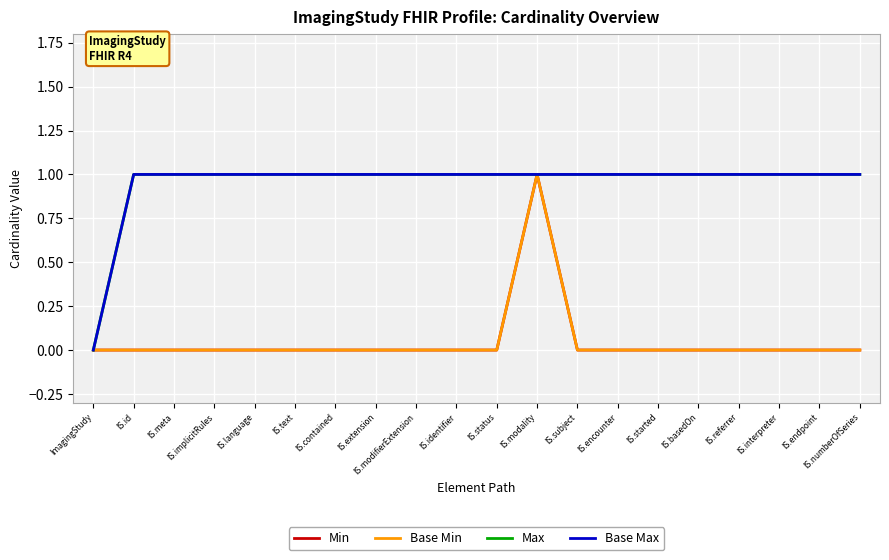

Which category has the lowest value in the Base Max series?

ImagingStudy